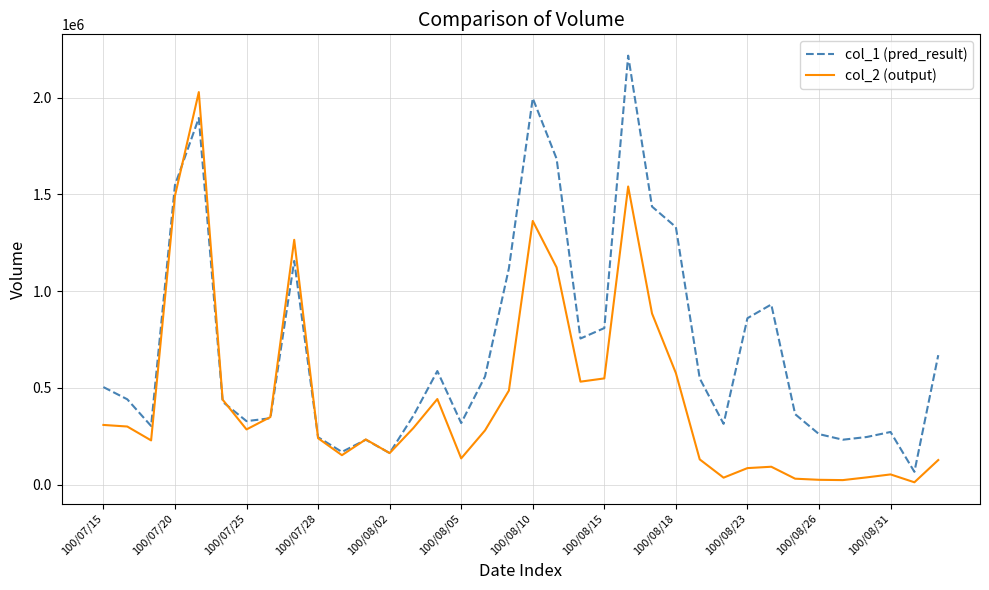

What is the difference between the maximum and minimum values in the col_2 (output) series?

2016640